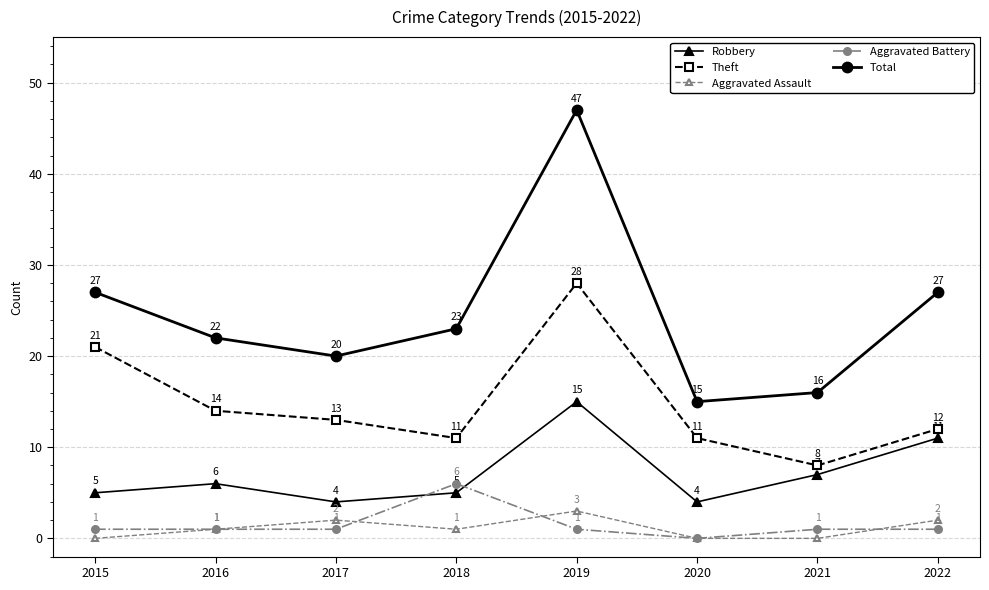

Which series has the widest spread of values?

Total